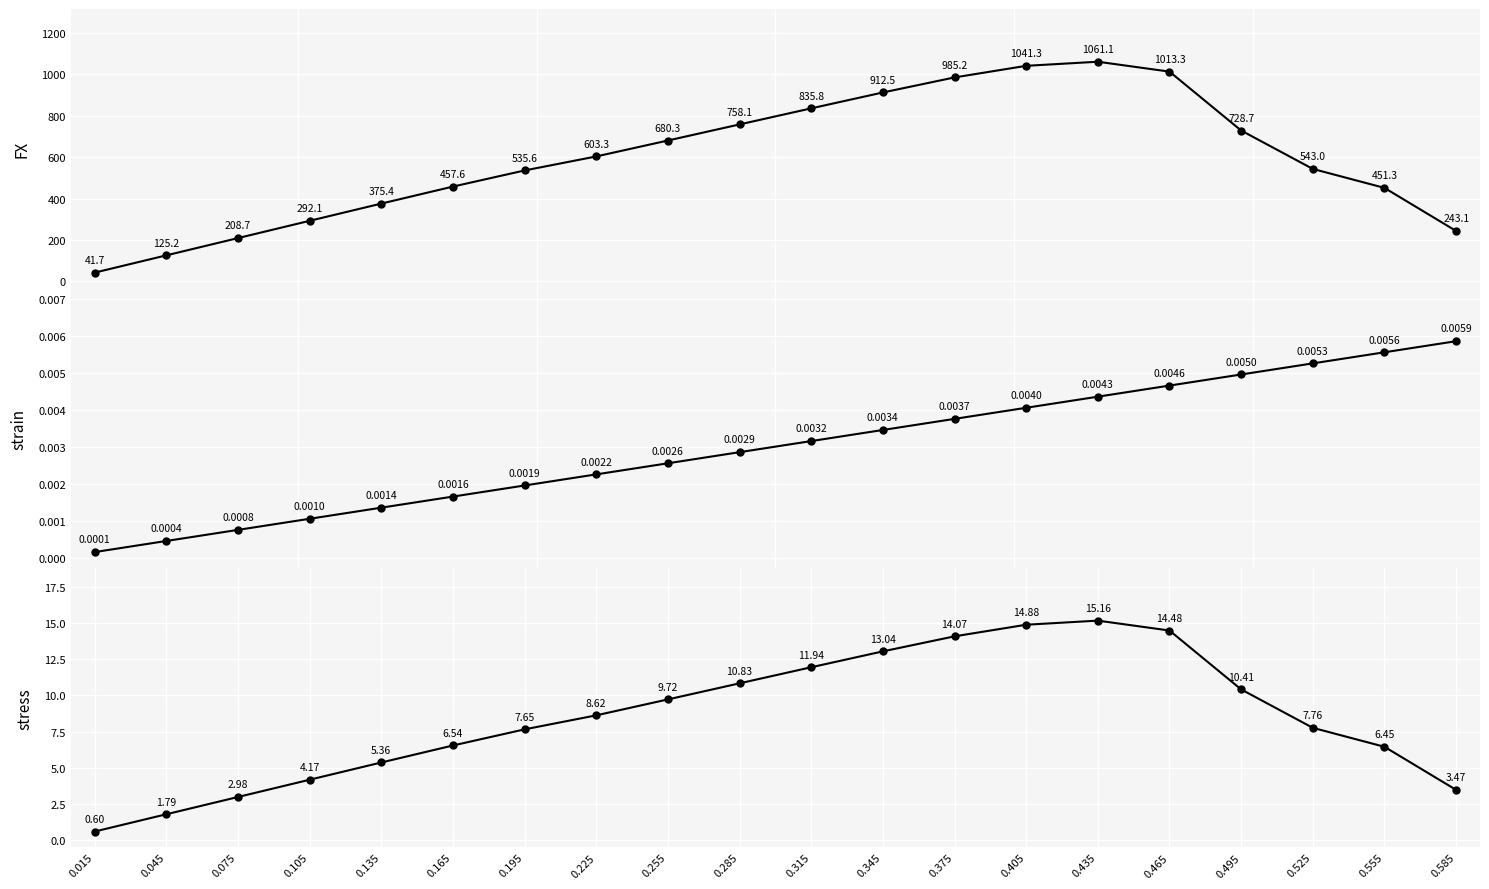

The value of stress at 0.315 is 11.9. True or false?

True